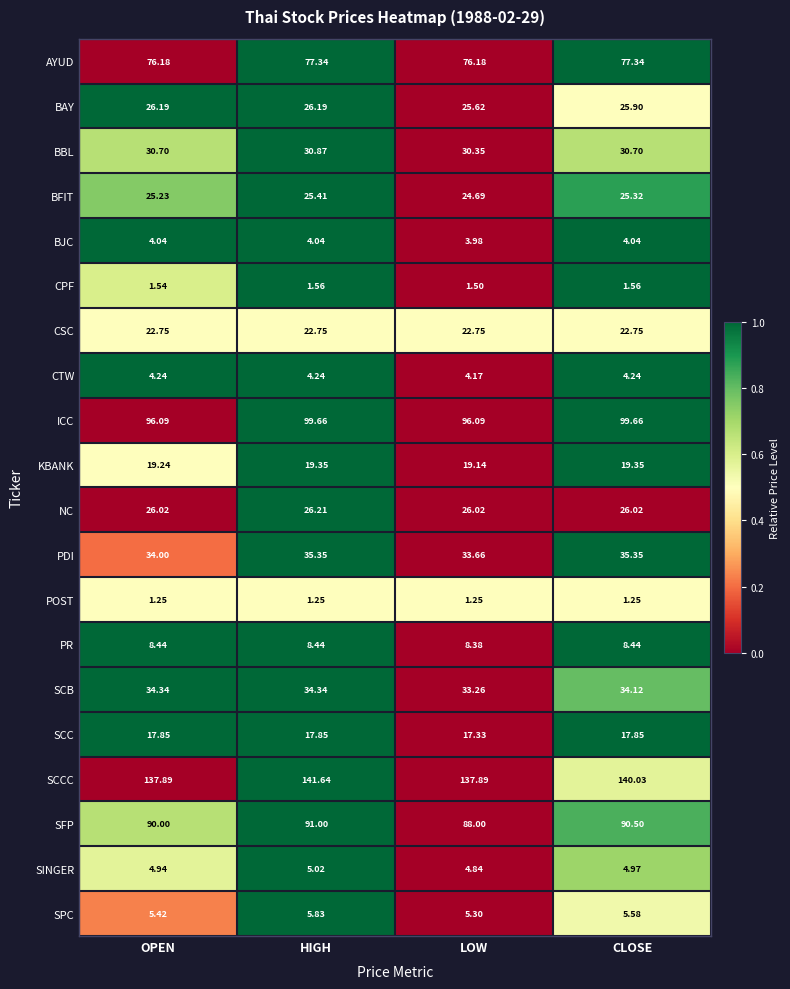

Which series has the largest range (max minus min)?

SCCC